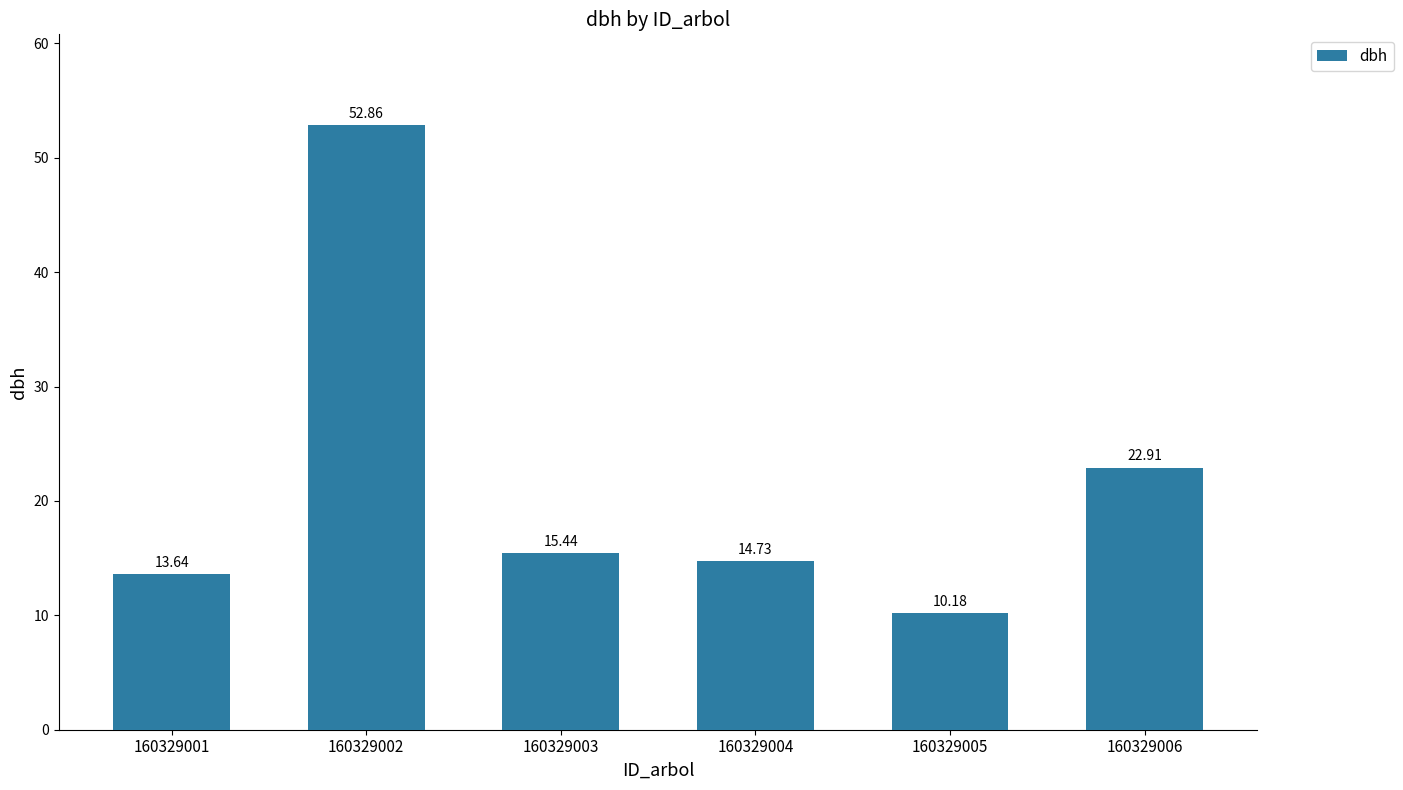

List the labels in order of value, smallest first.

160329005, 160329001, 160329004, 160329003, 160329006, 160329002